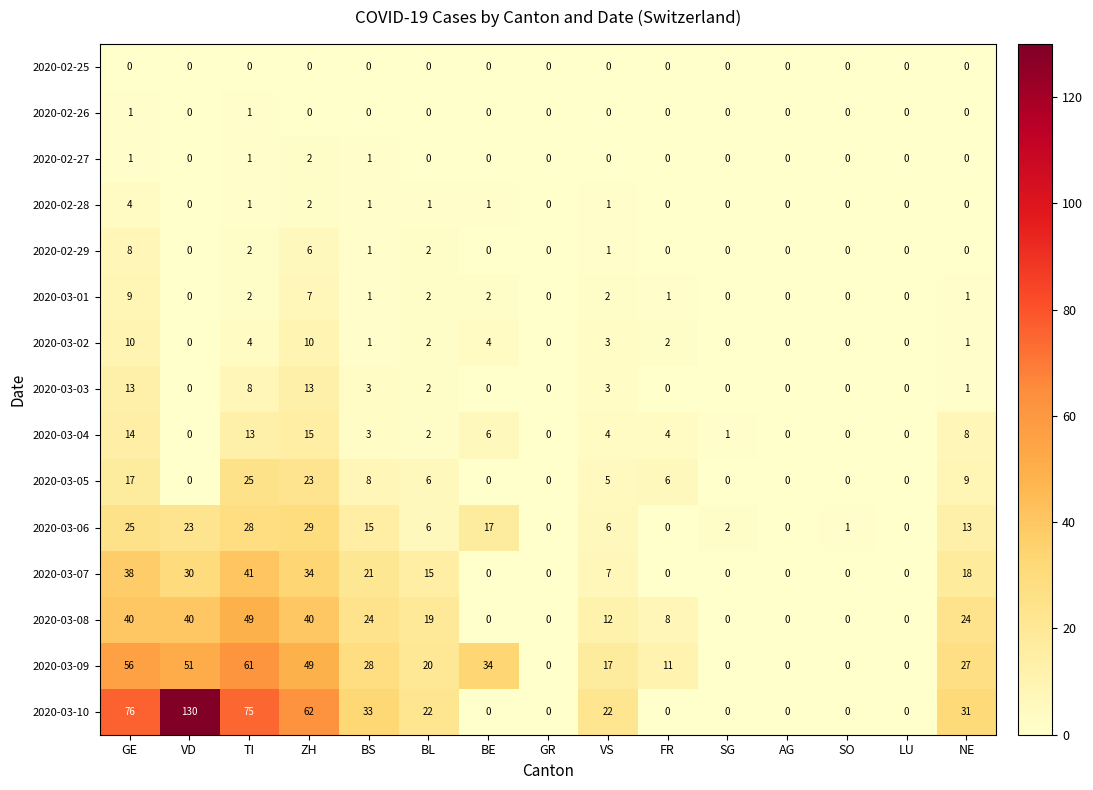

Which category has the highest value across all series?

VD